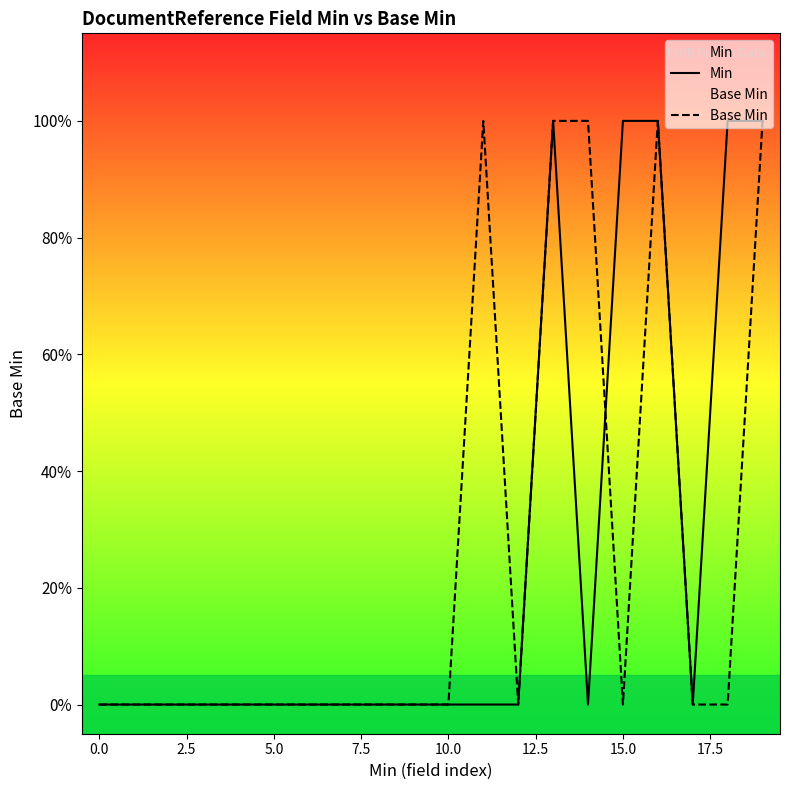

Does the chart display data point markers on the line(s)?

No